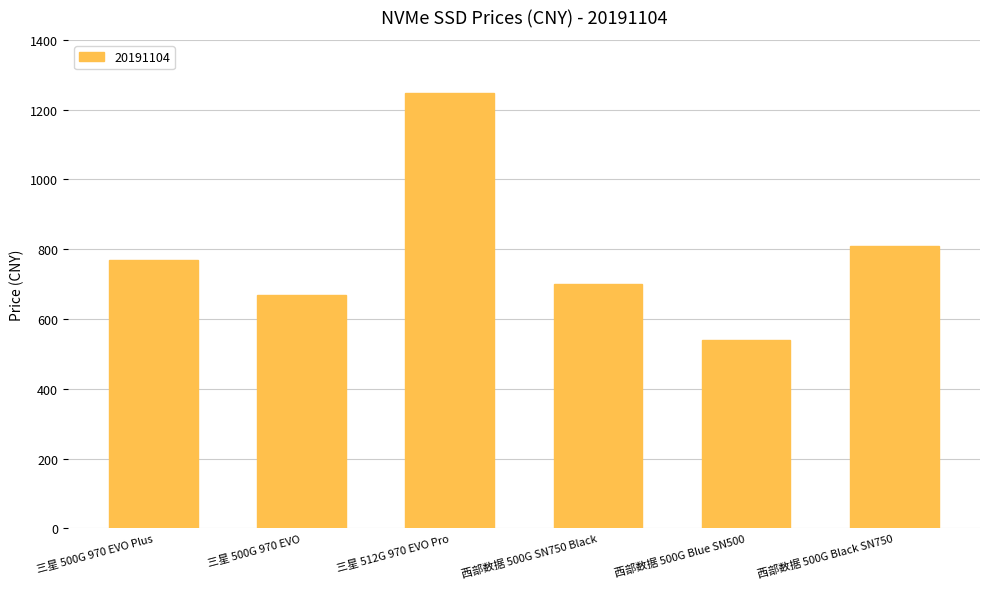

Reading left to right, transcribe all the data shown in this chart.

769	669	1249	699	539	809